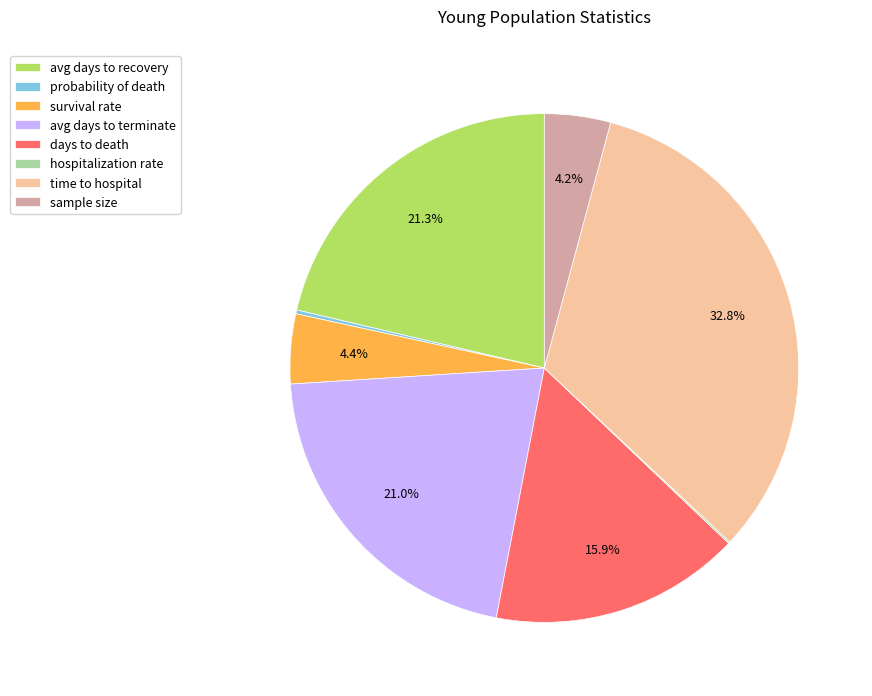

What is the largest slice in the pie chart?

time to hospital